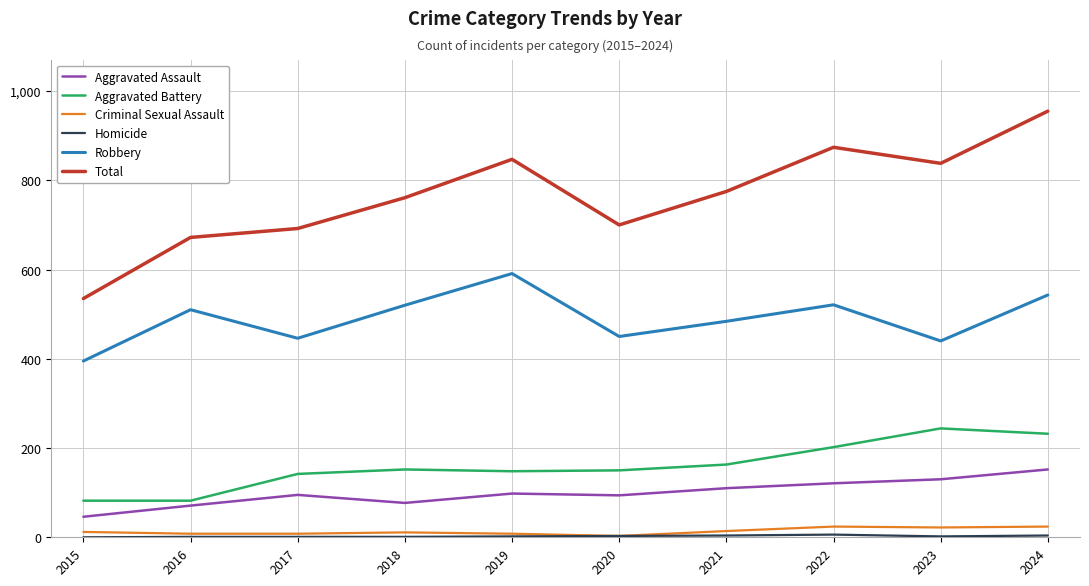

What is the spread (max minus min) of values at 2019?

845